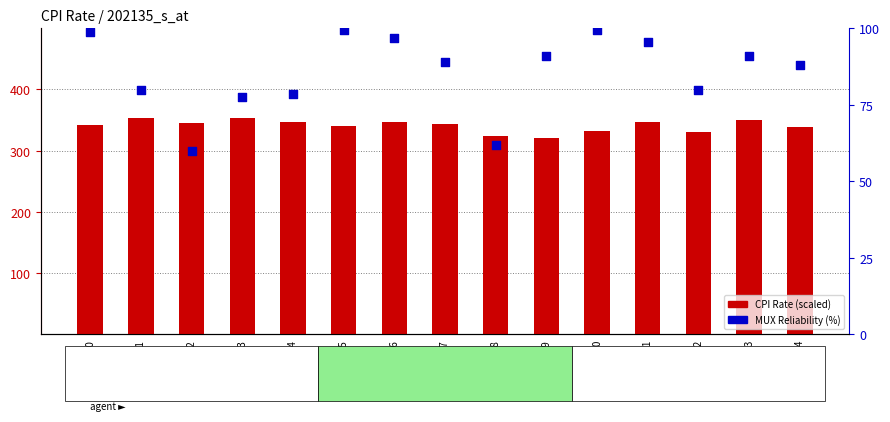

At which category is the sum across all series the highest?

Sample6